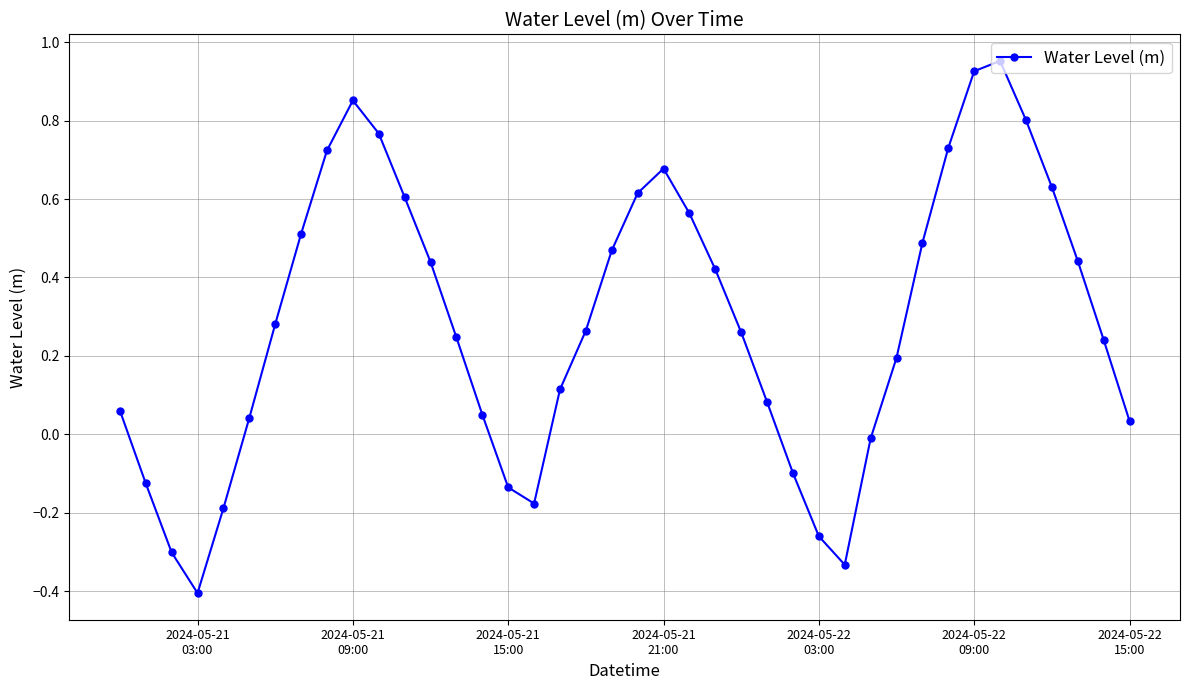

True or false: the data has more than 0 interior local peaks.

True